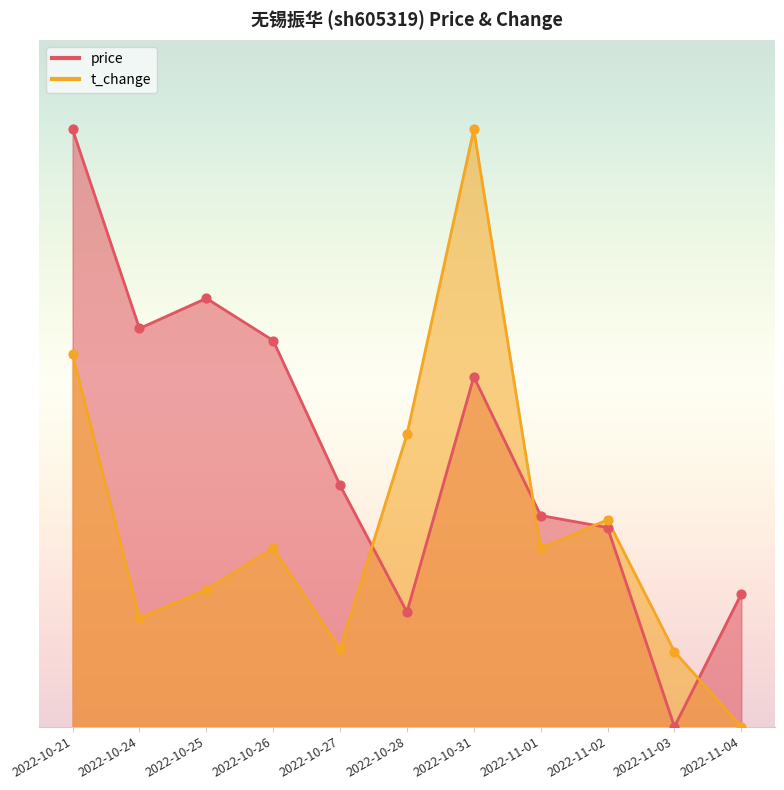

Is the value of price at 2022-10-28 greater than the value of t_change at 2022-11-04?

Yes